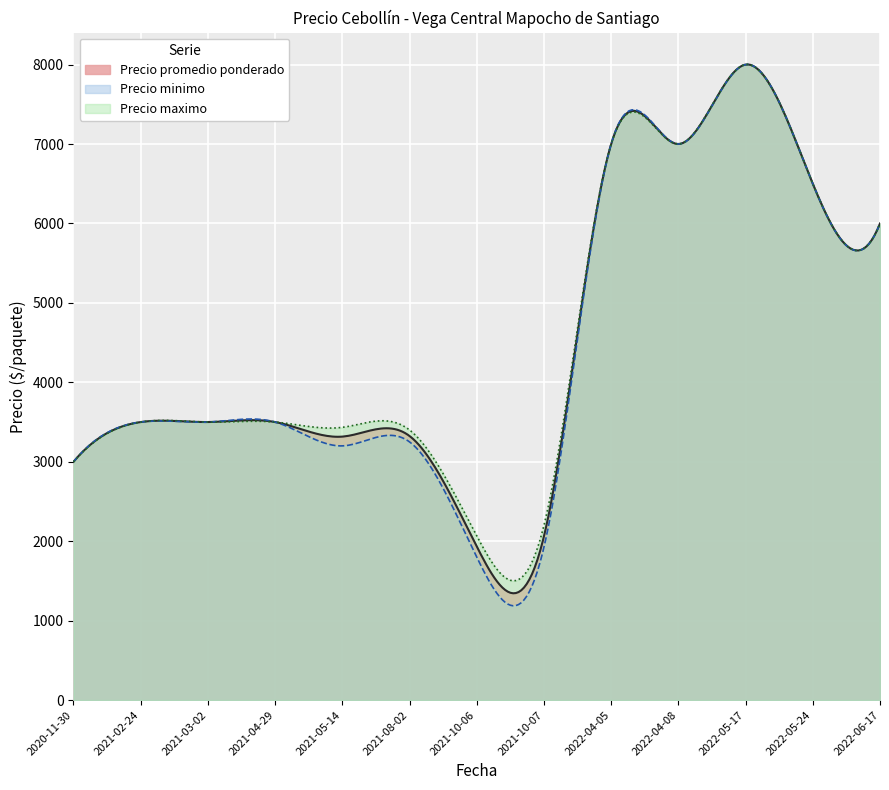

Between 2022-04-08 and 2021-08-02, which is larger?

2022-04-08